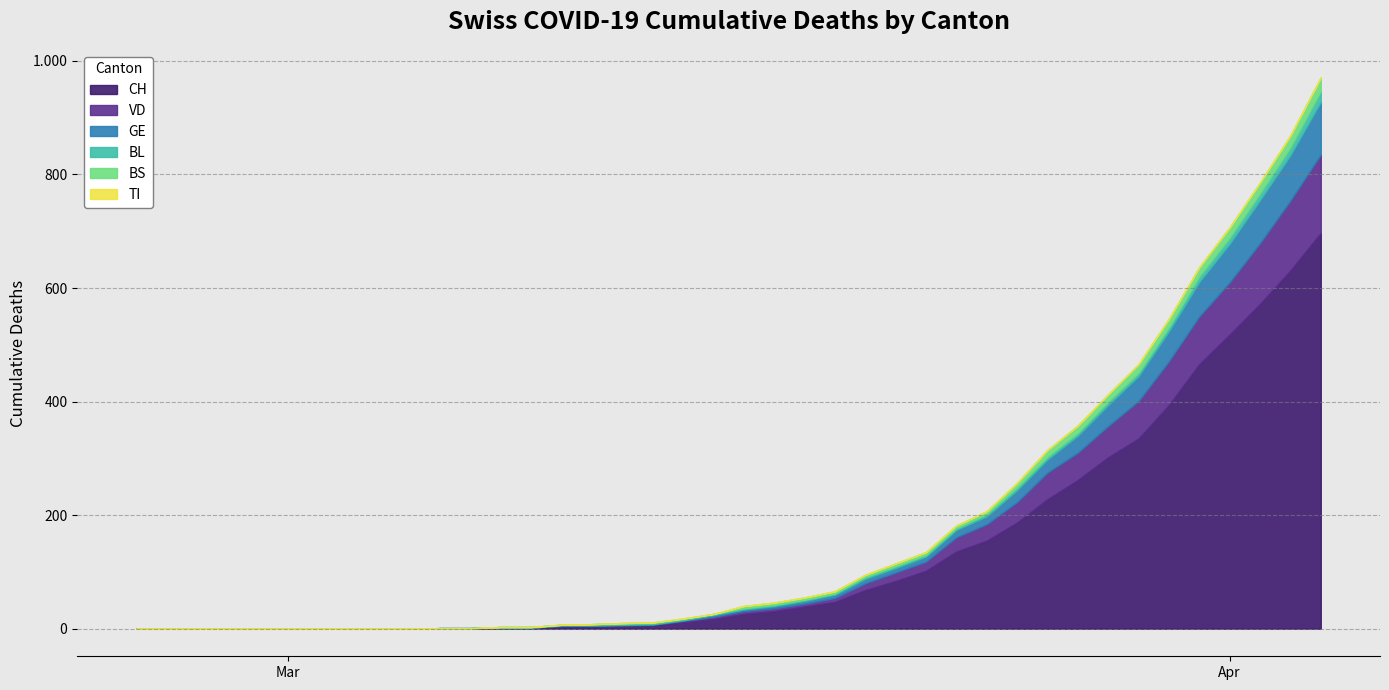

Reading left to right, what are all the values shown in this chart?

CH: 0	0	0	0	0	0	0	0	0	0	1	1	2	2	4	5	6	7	11	17	26	31	39	47	68	84	102	136	155	187	228	262	302	335	394	466	518	572	631	697
VD: 0	0	0	0	0	0	0	0	0	0	0	0	0	0	1	0	0	0	3	4	5	5	5	7	12	15	16	25	29	36	47	48	55	66	77	84	92	107	123	138
GE: 0	0	0	0	0	0	0	0	0	0	0	0	0	0	1	1	1	1	1	3	3	4	5	6	8	8	9	13	14	21	23	30	37	44	53	61	68	76	80	93
TI: 0	0	0	0	0	0	0	0	0	0	0	0	0	0	0	0	0	0	0	0	0	0	0	0	0	0	0	0	0	0	0	0	0	0	0	0	0	0	0	0
BL: 0	0	0	0	0	0	0	0	0	0	0	0	1	1	1	2	2	2	2	2	2	2	2	2	3	3	3	3	4	5	5	5	6	6	7	10	11	12	14	19
BS: 0	0	0	0	0	0	0	0	0	0	0	0	0	0	0	0	1	1	1	0	4	4	4	4	4	5	5	5	5	8	12	13	13	15	15	16	18	19	21	24